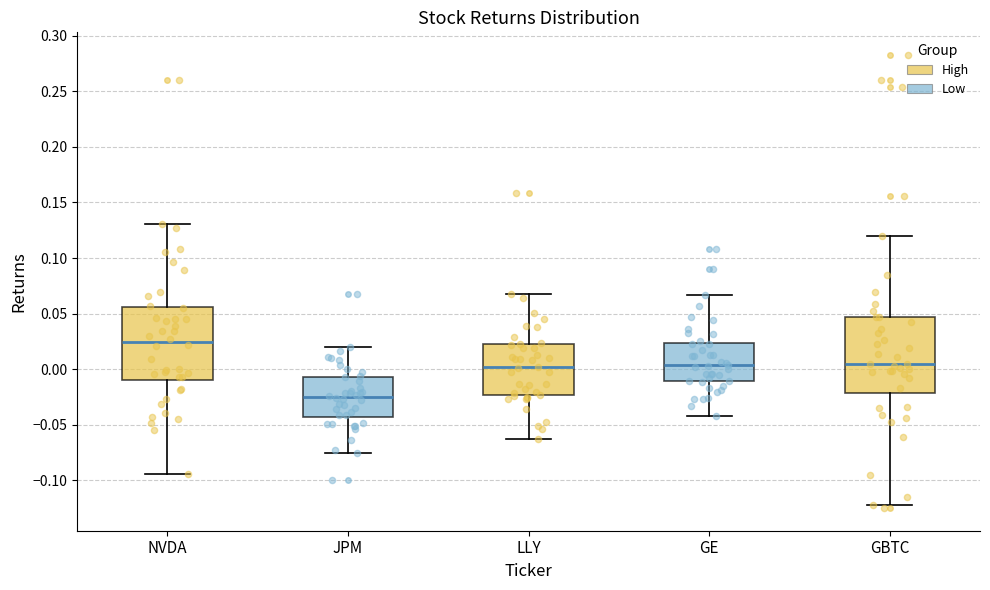

Reading left to right, read every box against the y-axis: the position of its median line, the range the box covers, and the ends of its whiskers. The values are not printed on the chart, so give them approximately, as read against the axis.

NVDA: median 0.025, box -0.010 to 0.055, whiskers -0.095 to 0.130
JPM: median -0.025, box -0.045 to -0.005, whiskers -0.075 to 0.020
LLY: median 0.000, box -0.025 to 0.020, whiskers -0.065 to 0.070
GE: median 0.005, box -0.010 to 0.025, whiskers -0.040 to 0.065
GBTC: median 0.005, box -0.020 to 0.045, whiskers -0.120 to 0.120